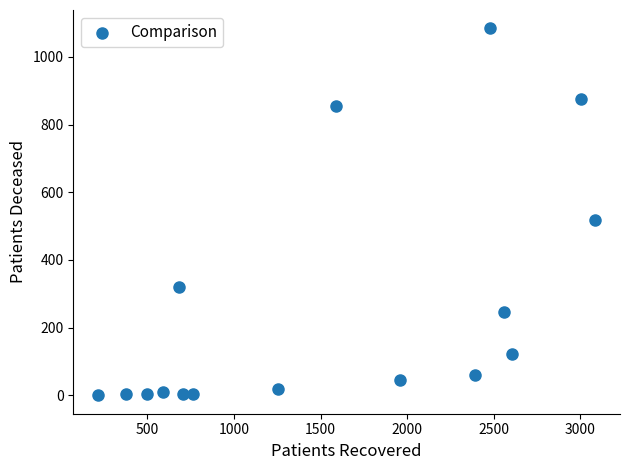

What Y value in the scatter plot is closest to 542?

517